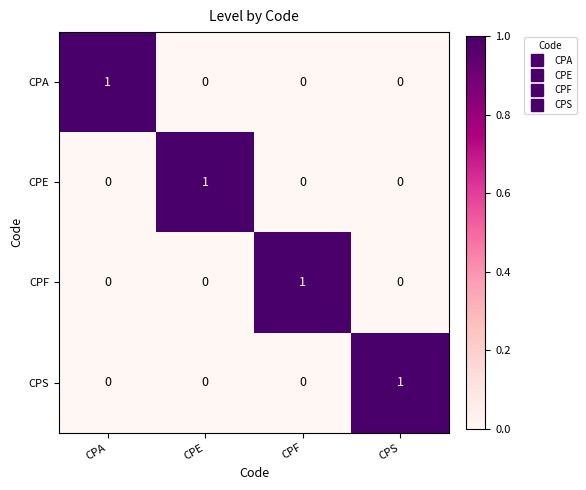

Is the value of CPA at CPE greater than the value of CPS at CPS?

No